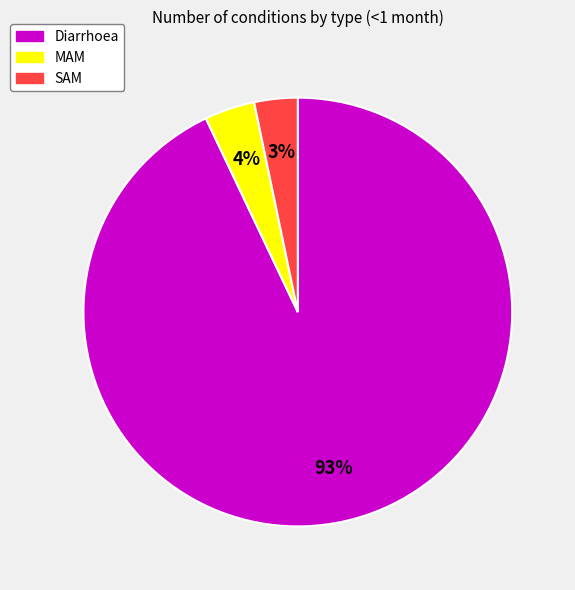

What percentage is the Diarrhoea slice, to the nearest percent?

93%